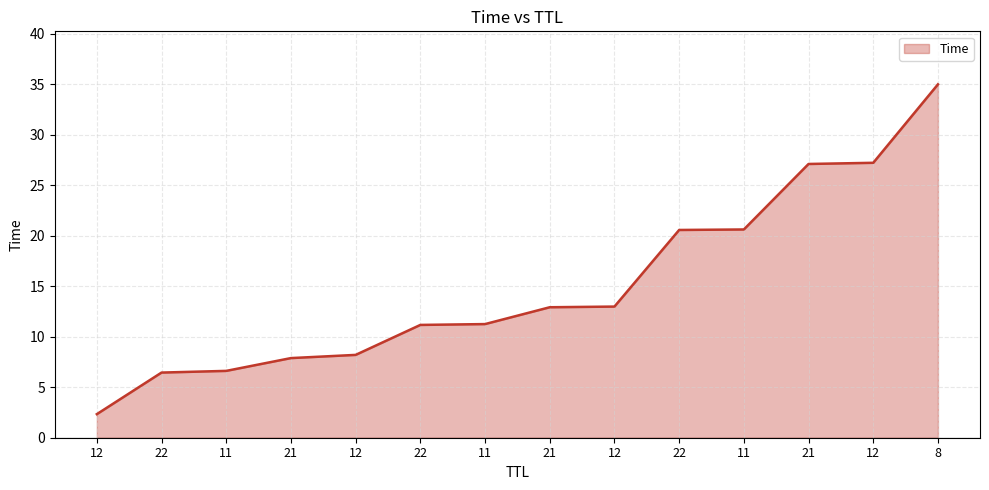

Does the chart have visible grid lines?

Yes